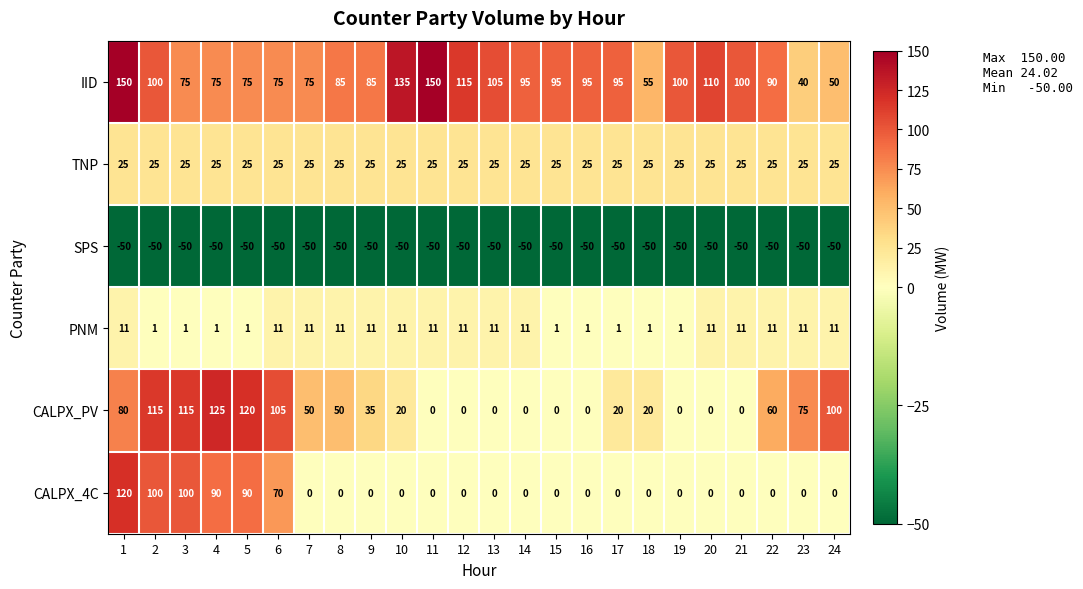

What is the difference between the highest and lowest values at 19?

150